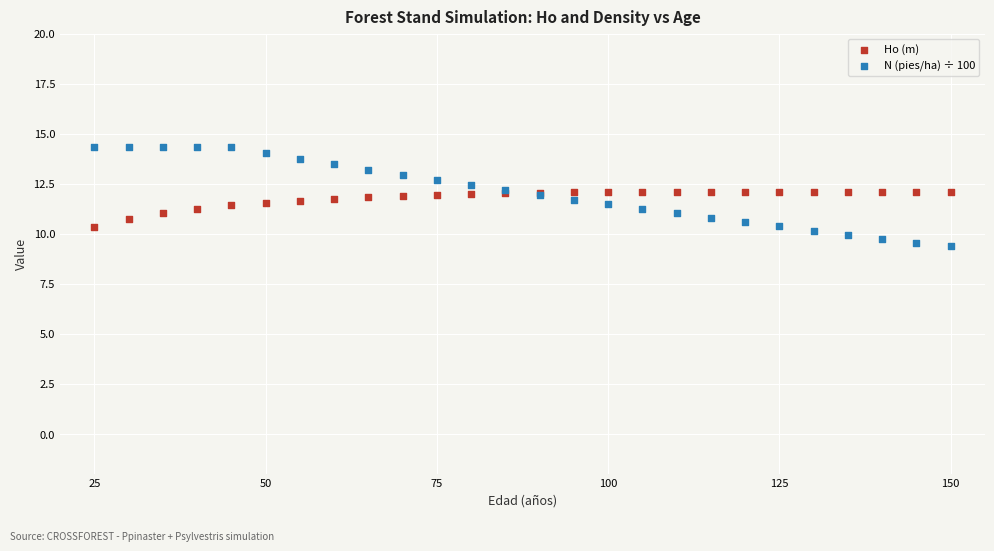

Which series has the widest spread of Y values?

N (pies/ha) ÷ 100